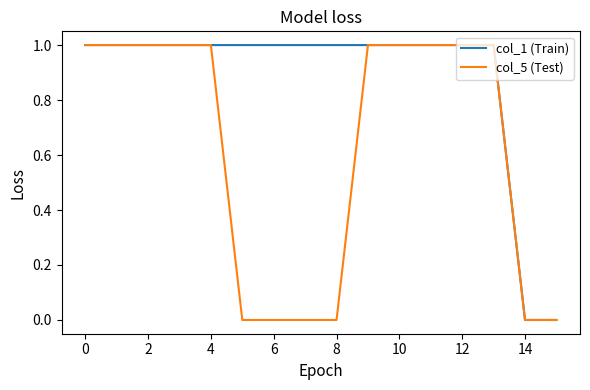

Which series has the largest total across all categories?

col_1 (Train)